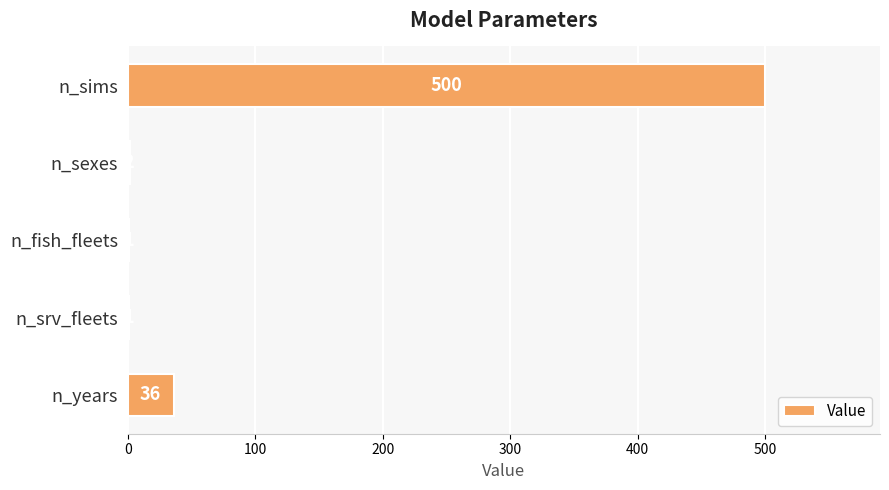

Does the chart contain stacked bars?

No